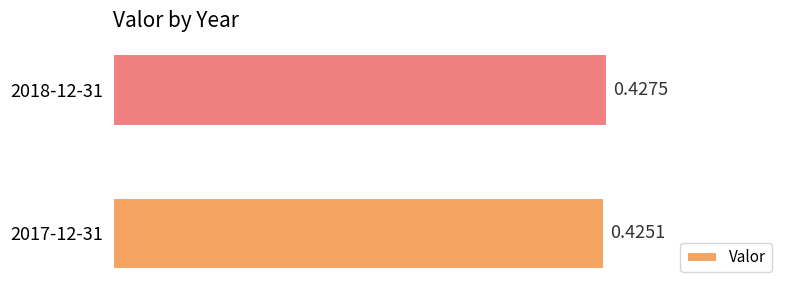

What is the sum of the values at 2018-12-31 and 2017-12-31?

0.9